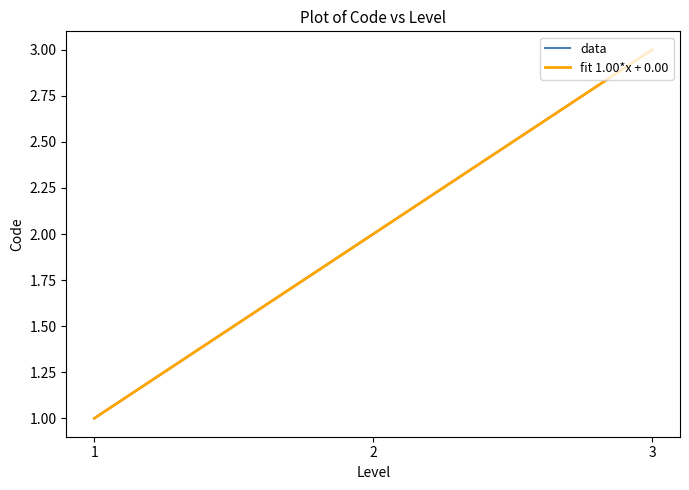

What is the approximate value of data at 3?

3.0